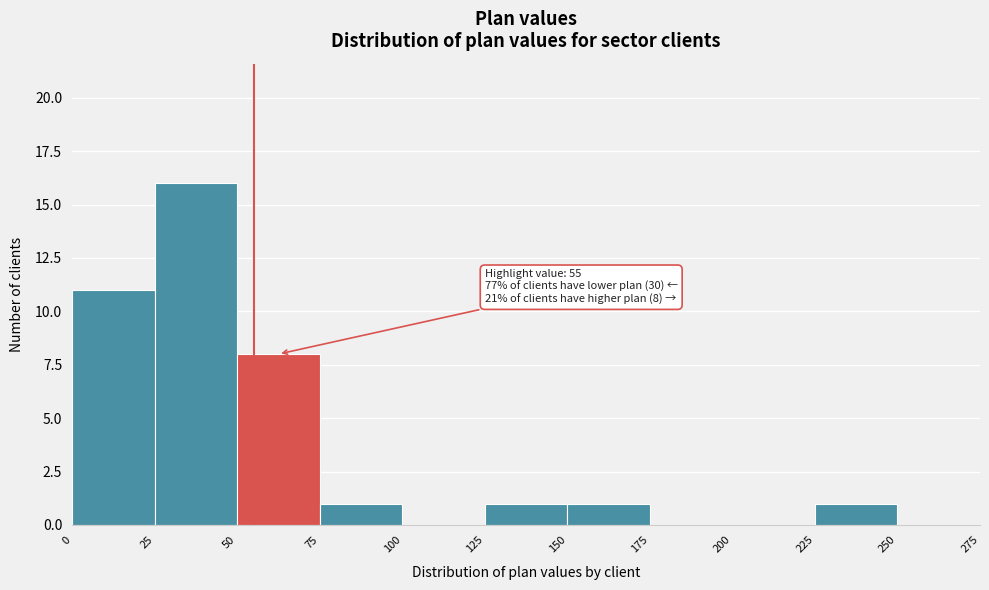

Which range on the x-axis has the tallest bar?

25 to 50